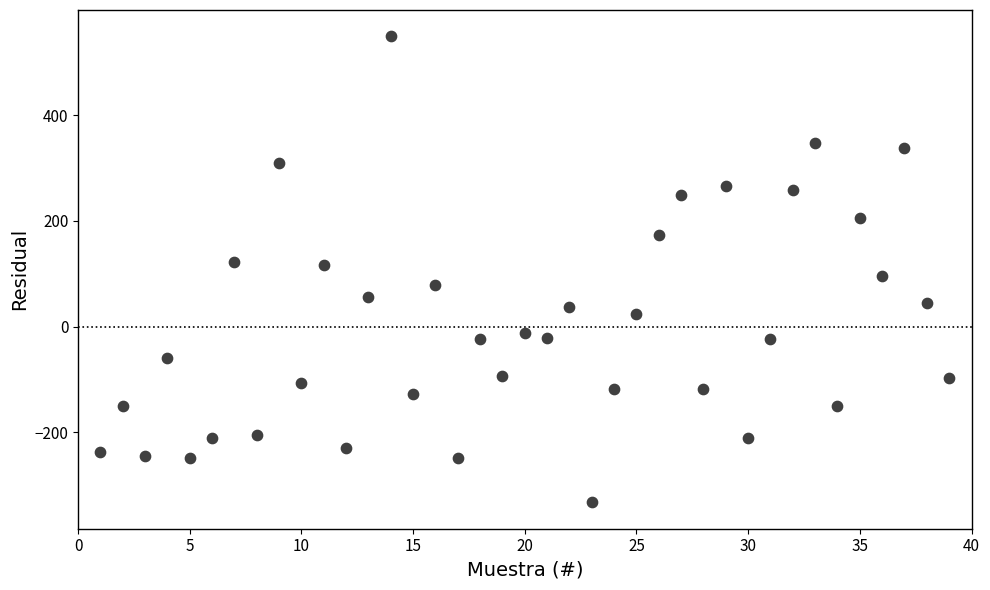

What is the range of X values (max minus min)?

38.0